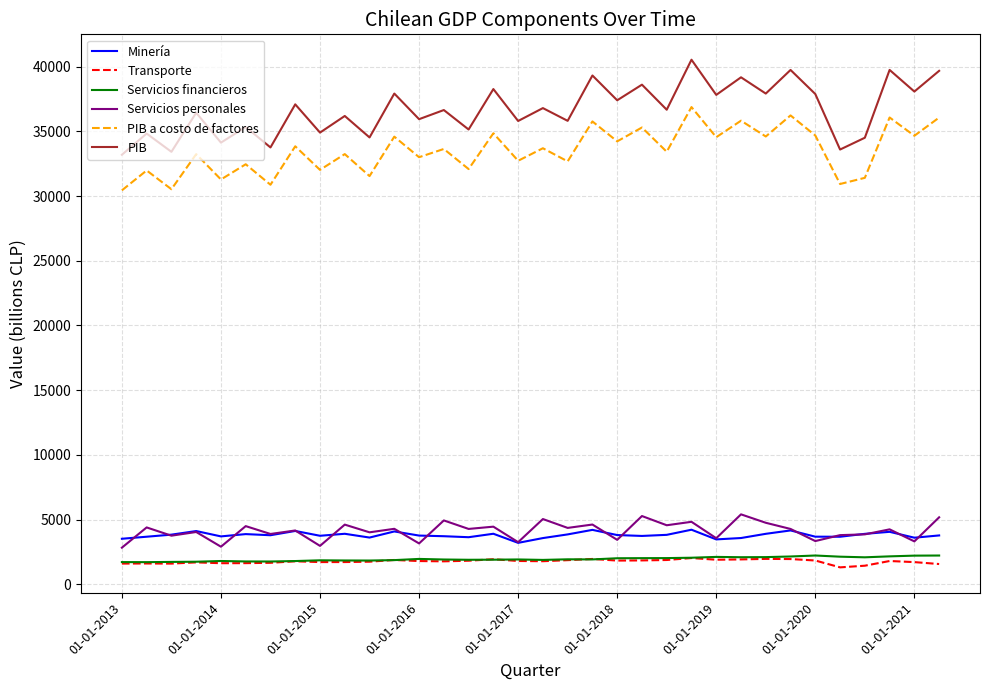

What is the maximum value for PIB?

40536